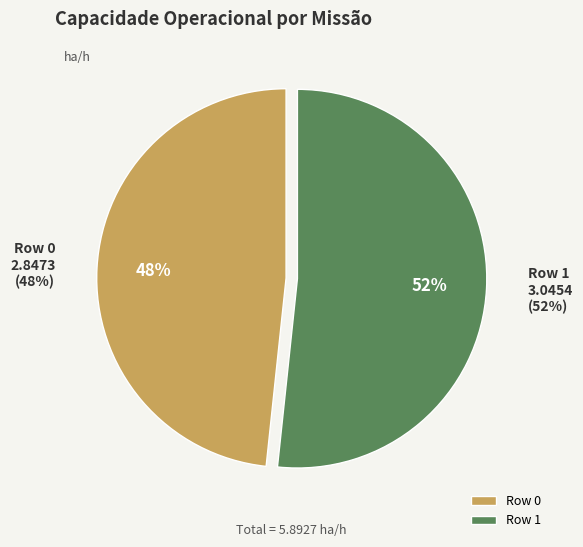

Is it true that Row 0 is 48% of the pie?

True